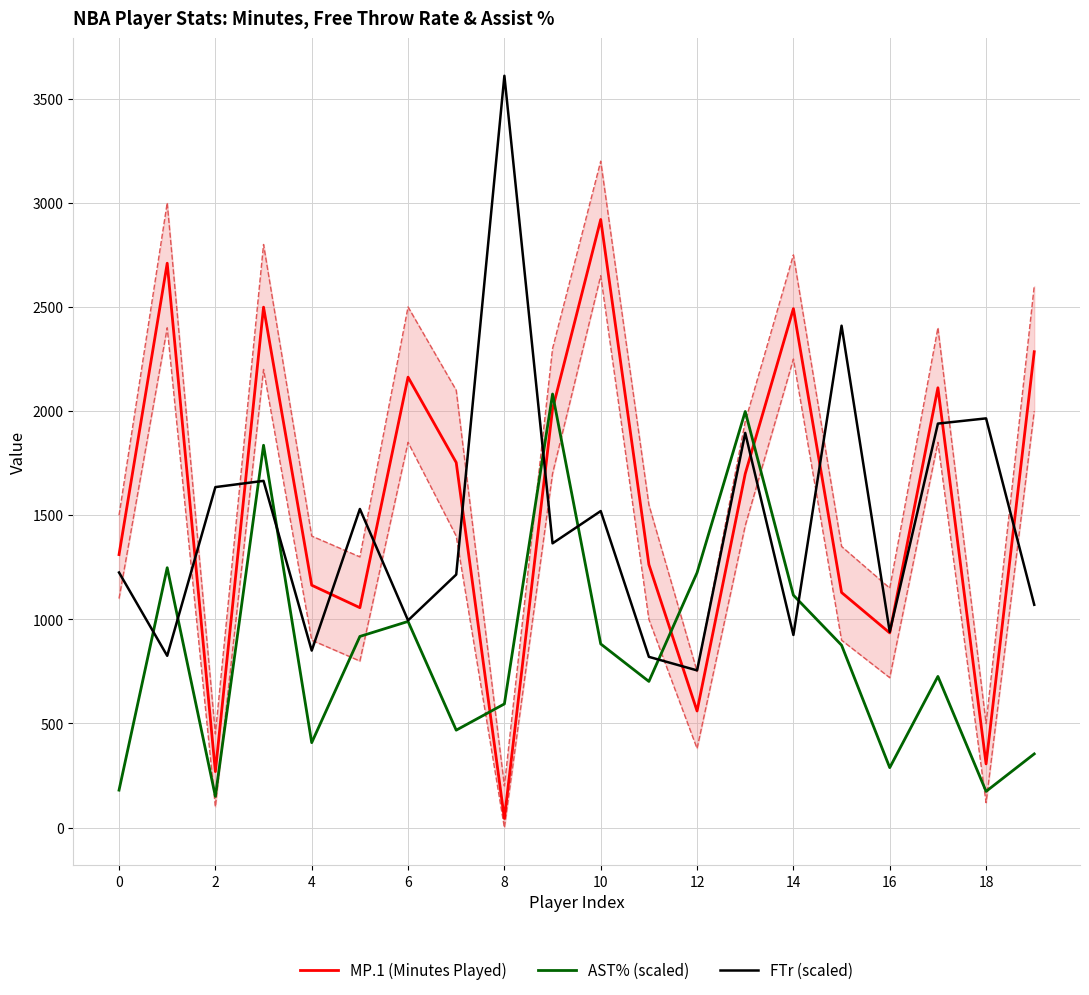

True or false: MP.1 (Minutes Played) has a value of 1390.2 at 10.

False